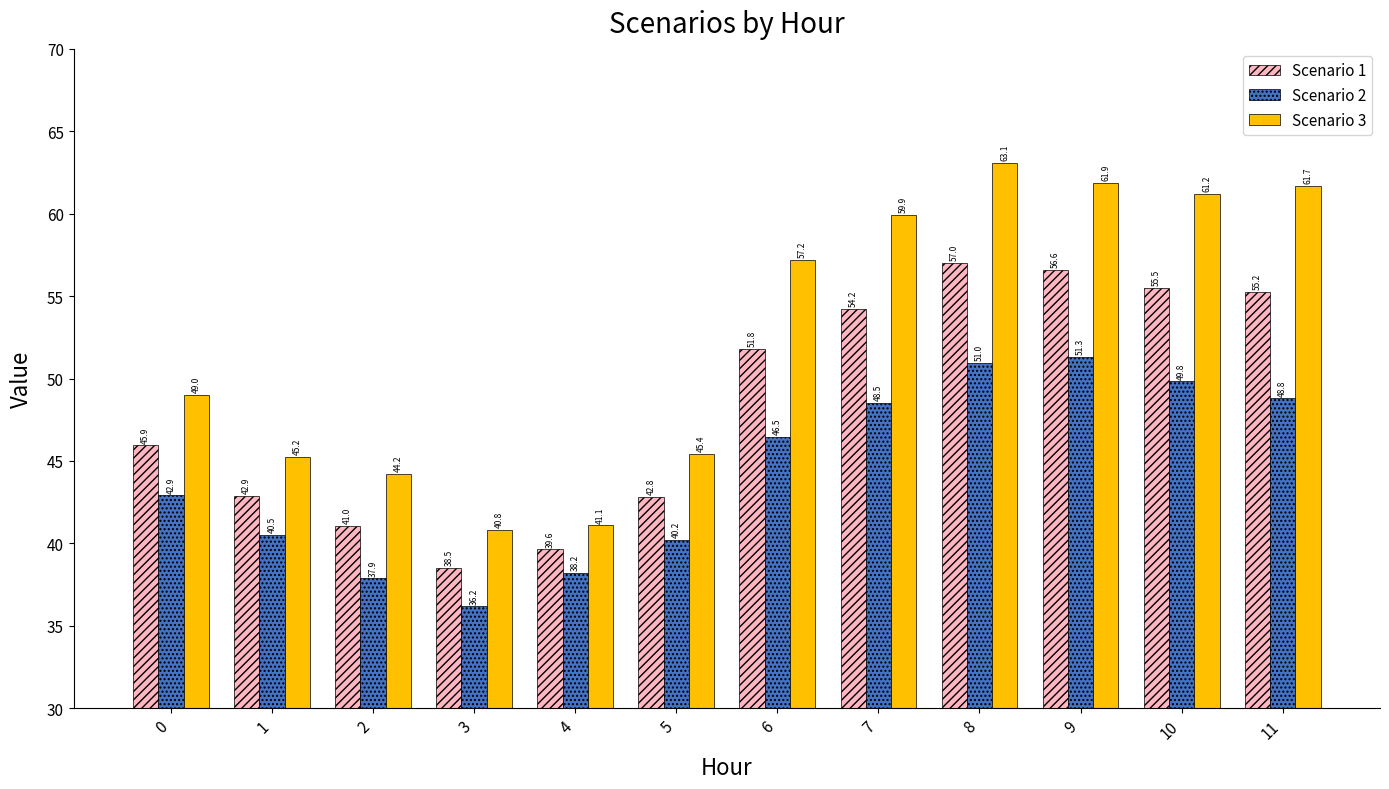

Where does the Scenario 2 series first go above 46?

6